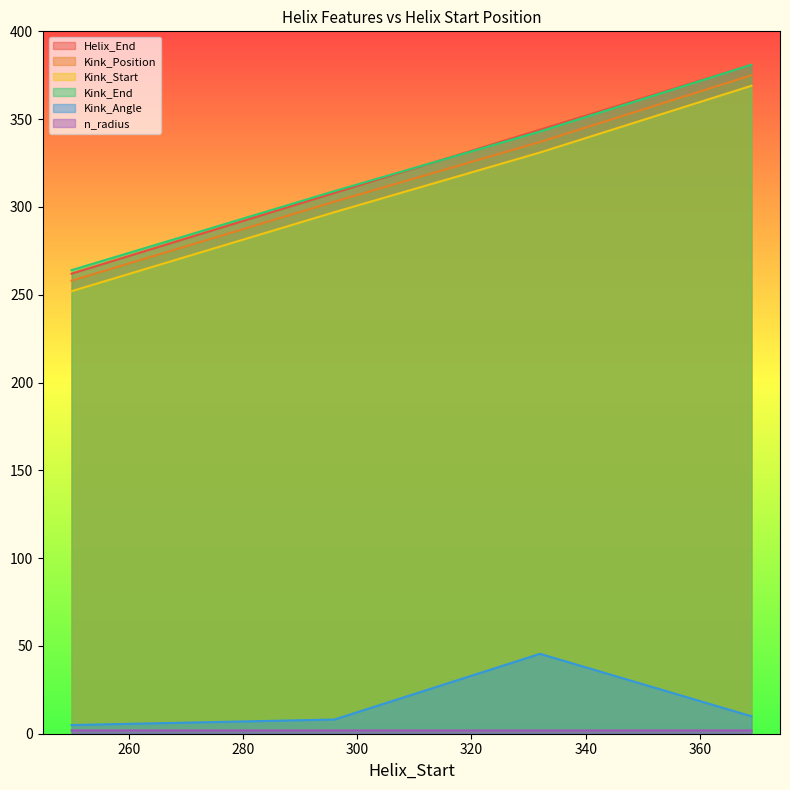

True or false: Kink_Angle and n_radius cross at least once.

False